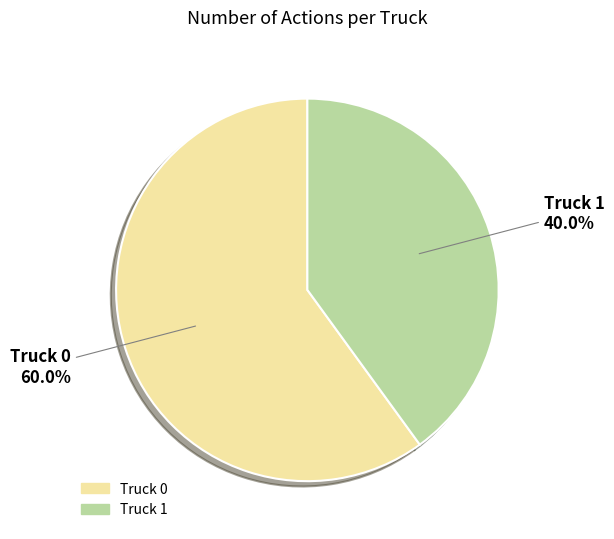

True or false: Truck 1 accounts for 25% of the total.

False